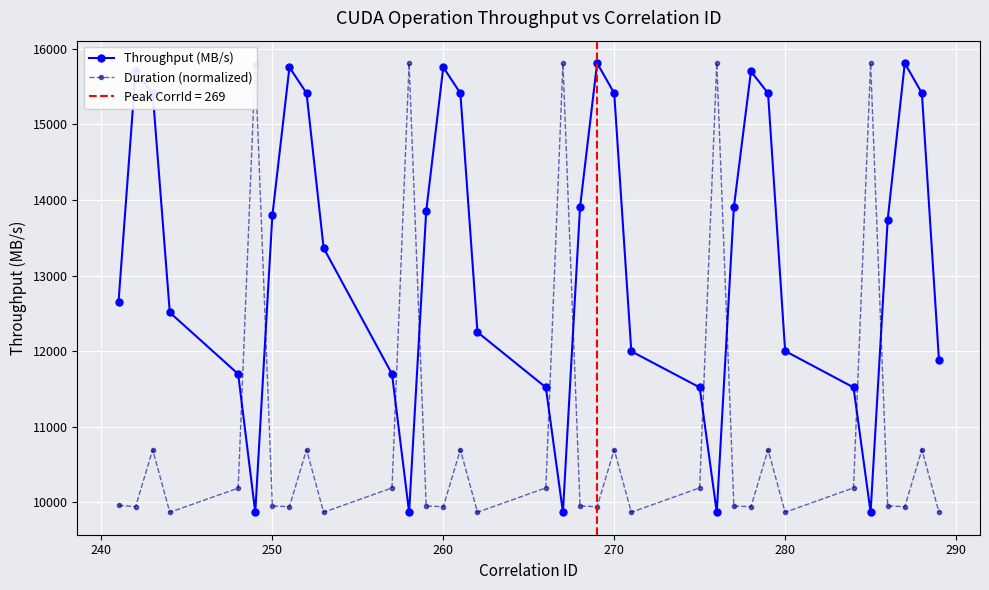

True or false: Duration (normalized) has more than 0 interior local peaks.

True